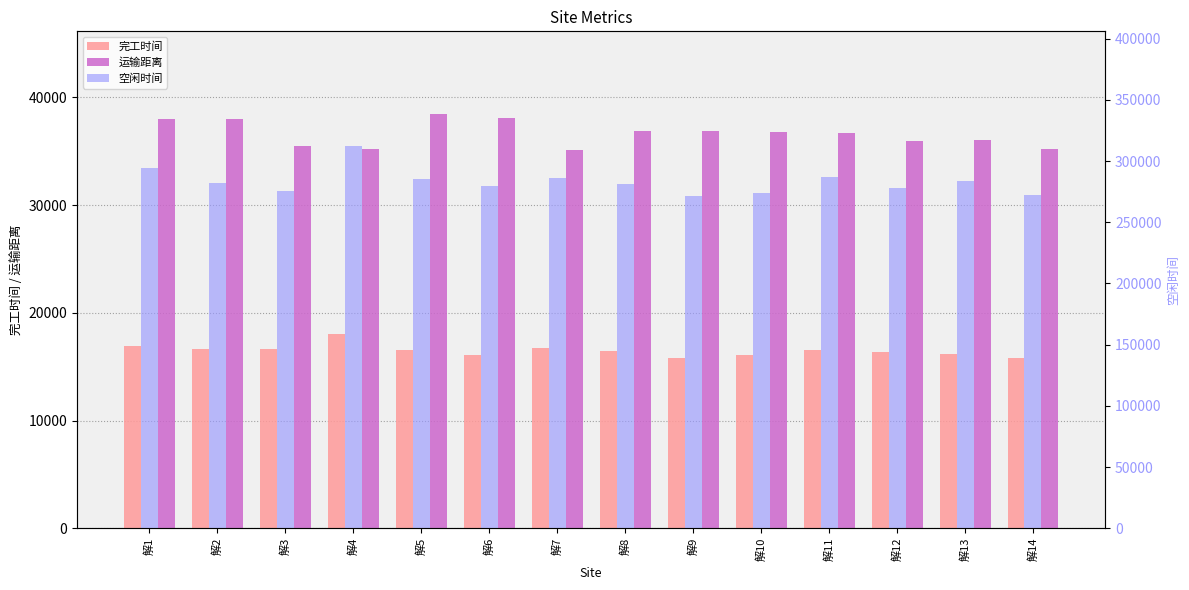

What is the sum of the 空闲时间 values at 解12 and 解1?

572363.6